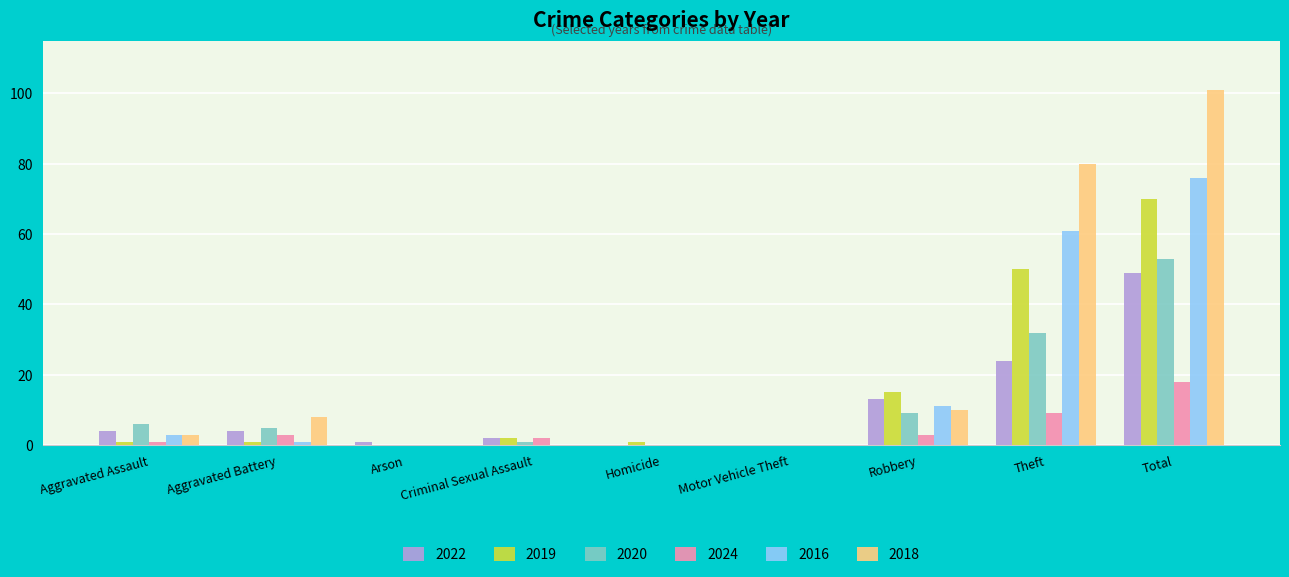

Which series has the largest total across all categories?

2018